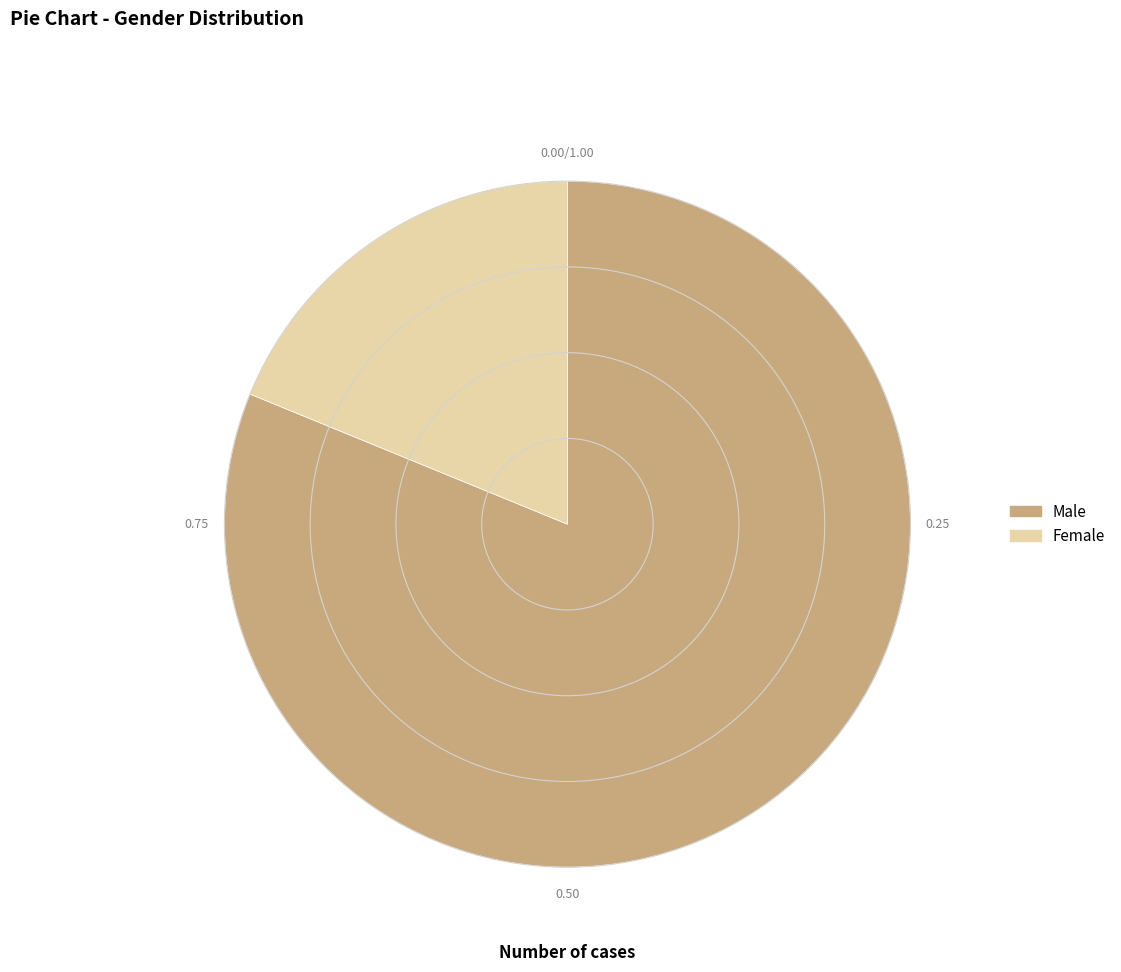

How many segments does this pie chart have?

2